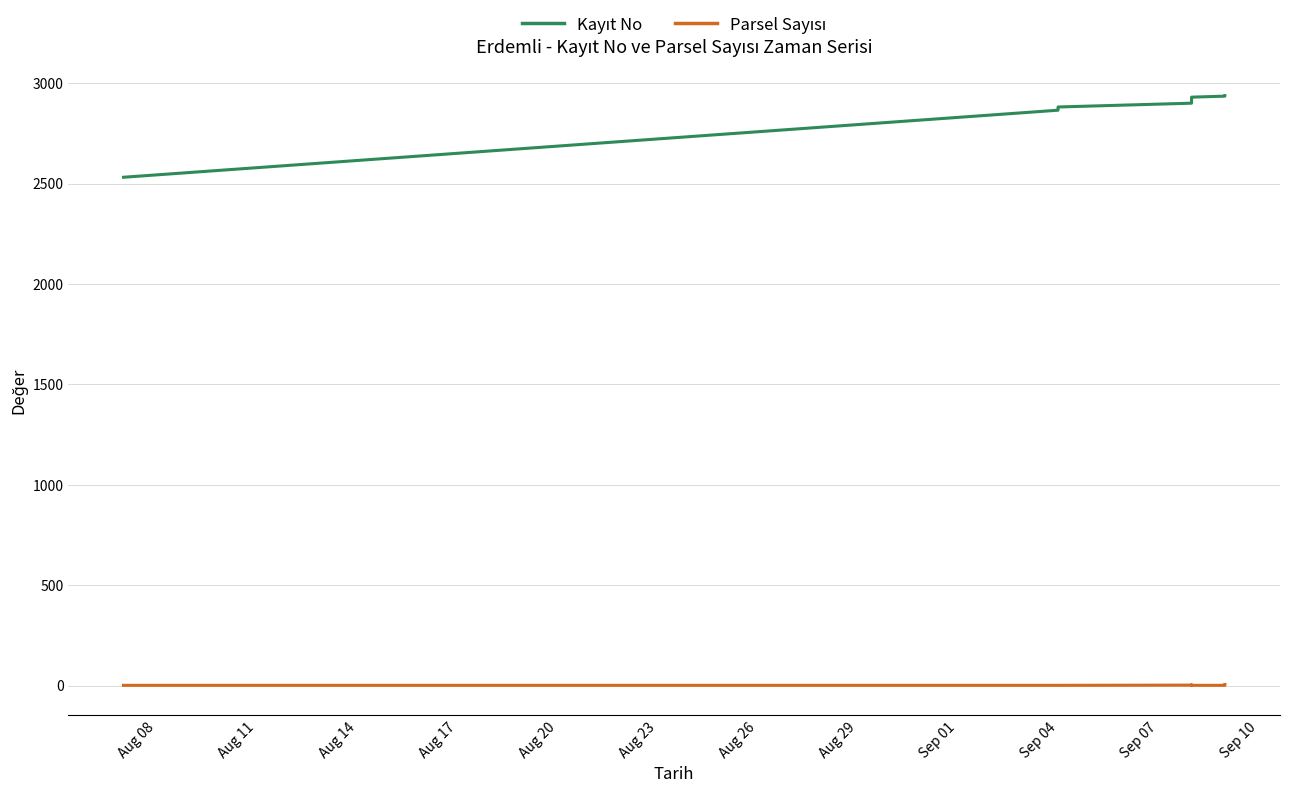

At how many categories does at least one series exceed 2043?

17